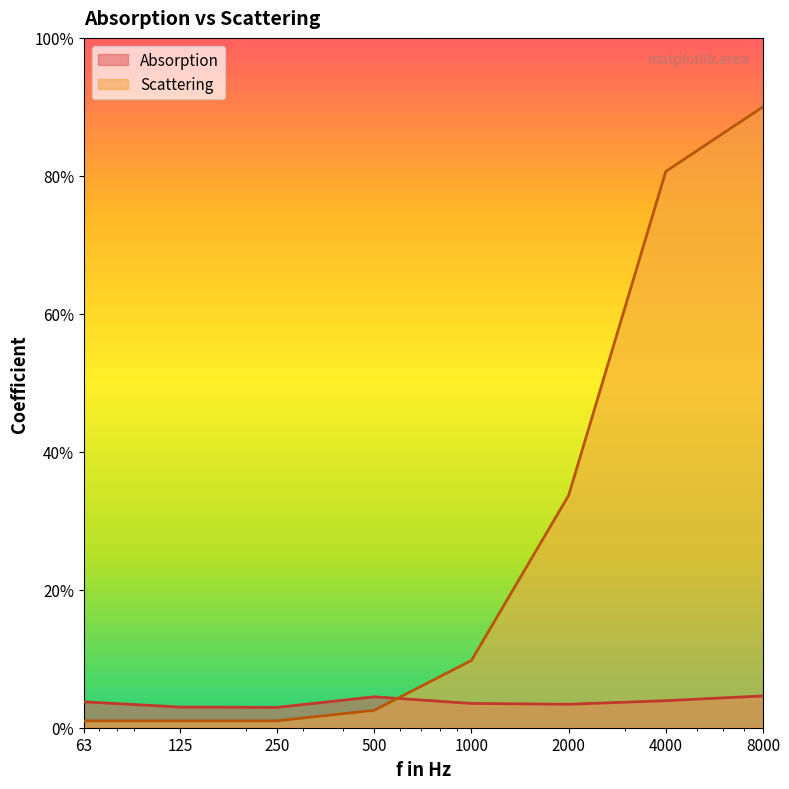

Reading left to right, what are all the values shown in this chart?

Absorption: 3.8	3.0	3.0	4.5	3.5	3.4	3.9	4.6
Scattering: 1.0	1.0	1.0	2.5	9.8	33.7	80.6	90.0